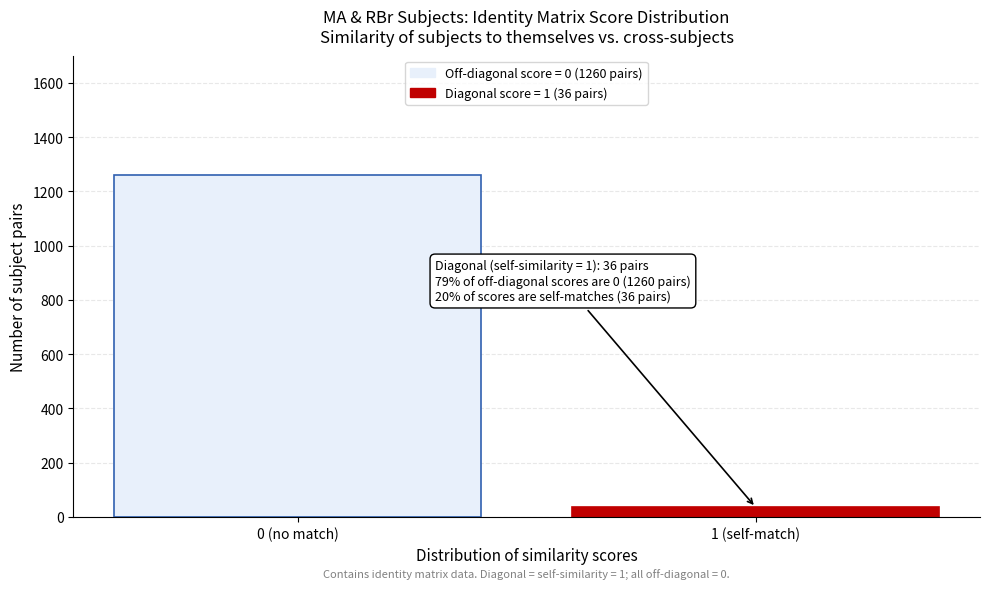

Reading left to right, list all the values displayed in this chart.

1260	36